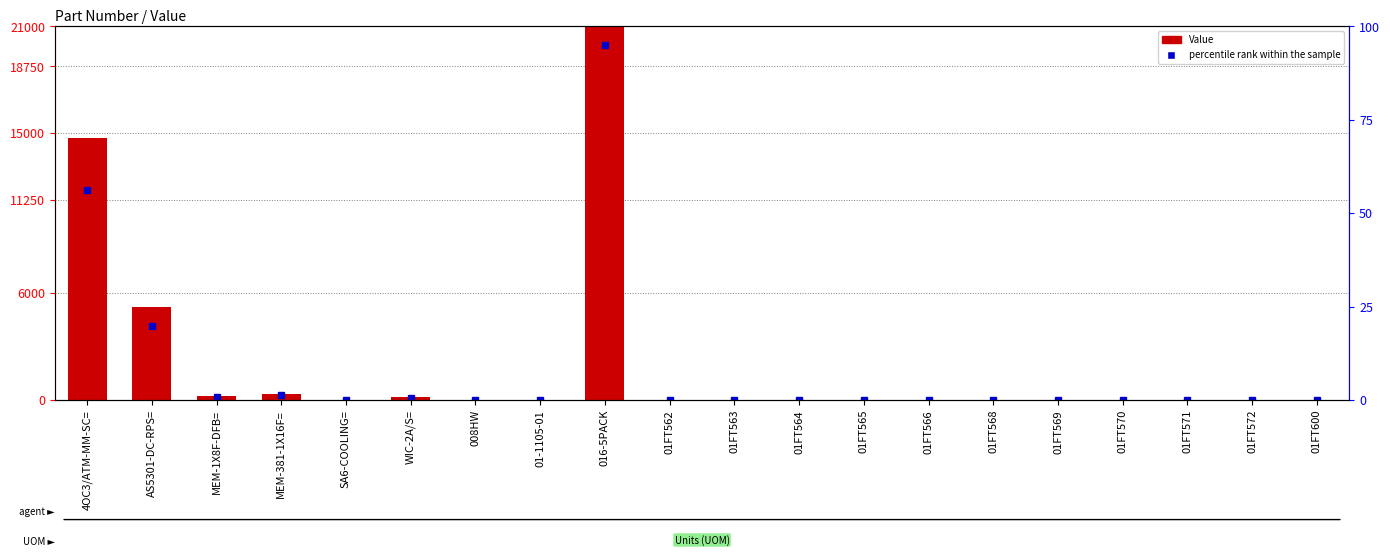

Reading left to right, what are all the values shown in this chart?

Value: 14740.3	5213.0	245.0	350.0	0.0	175.0	1.0	0.0	26250.0	0.0	0.0	0.0	0.0	0.0	0.0	0.0	0.0	0.0	0.0	0.0
percentile rank within the sample: 56.2	19.9	0.9	1.3	0.0	0.7	0.0	0.0	95.0	0.0	0.0	0.0	0.0	0.0	0.0	0.0	0.0	0.0	0.0	0.0